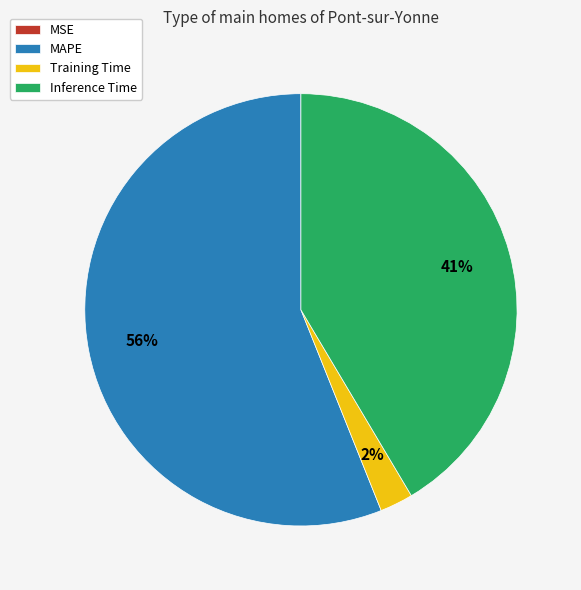

True or false: MAPE accounts for 50% of the total.

False